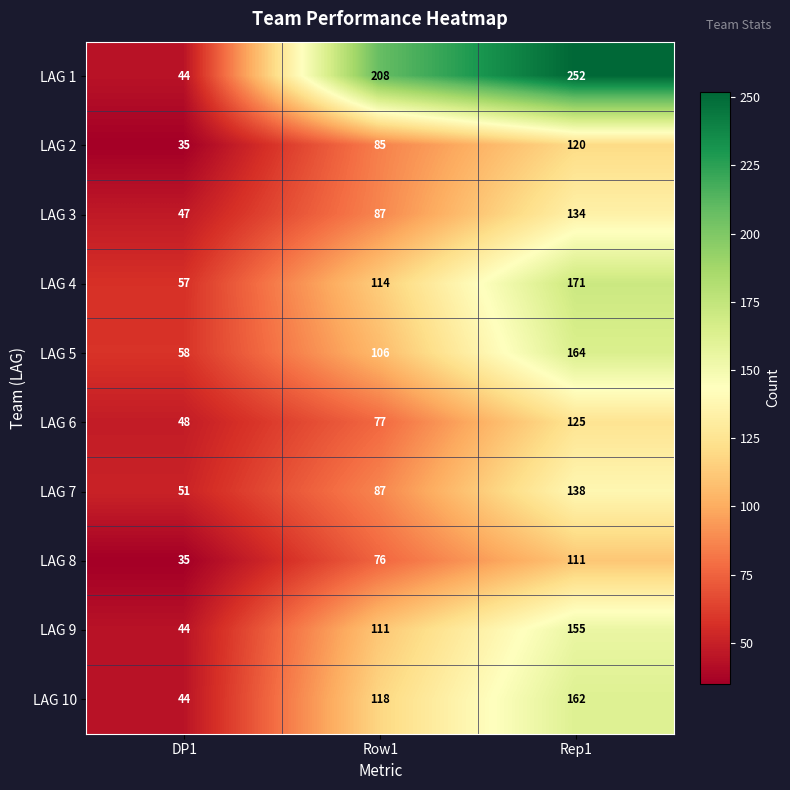

The LAG 4 series shows 114 at Row1. True or false?

True